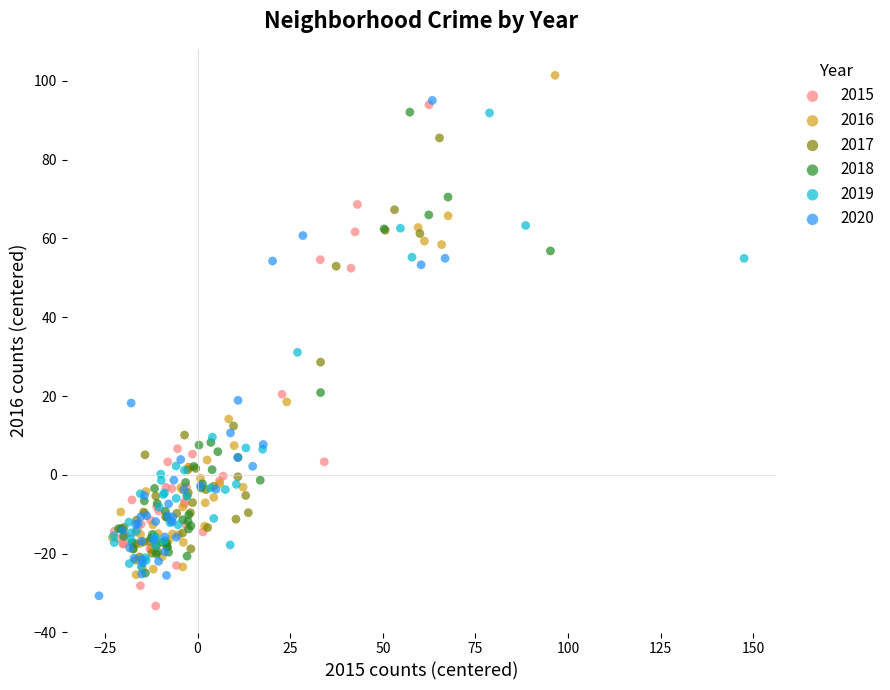

Which series contains the highest Y value?

2016